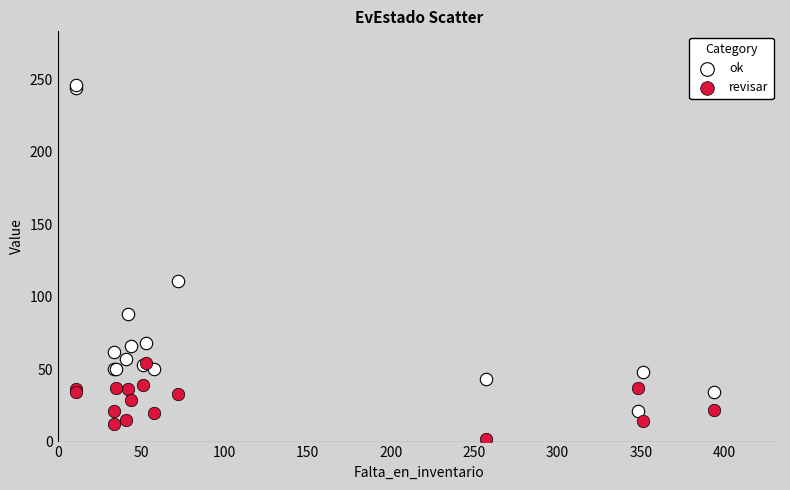

Across all series, what Y value is closest to 124?

111